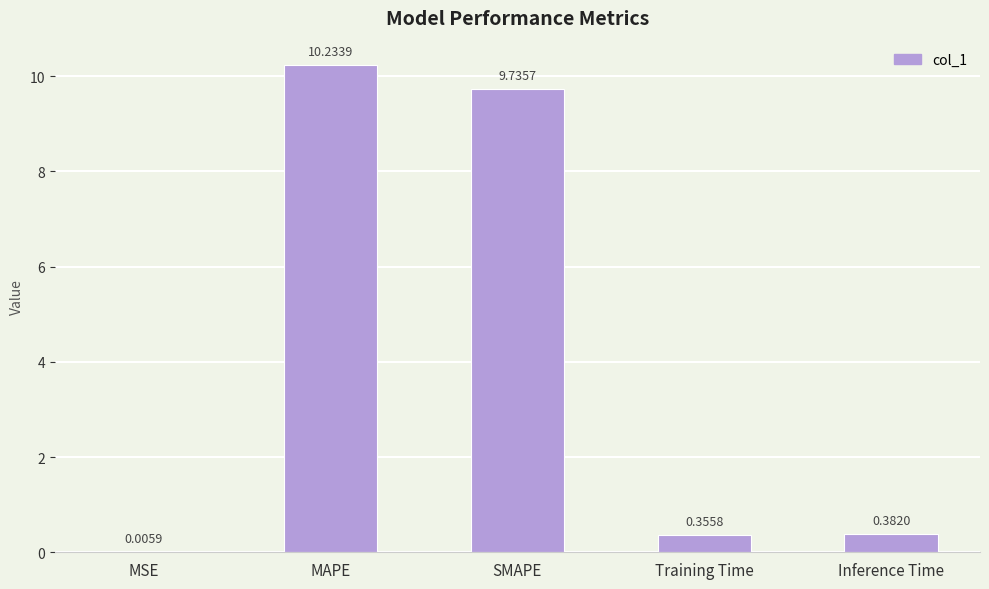

What is the greatest value displayed?

10.2